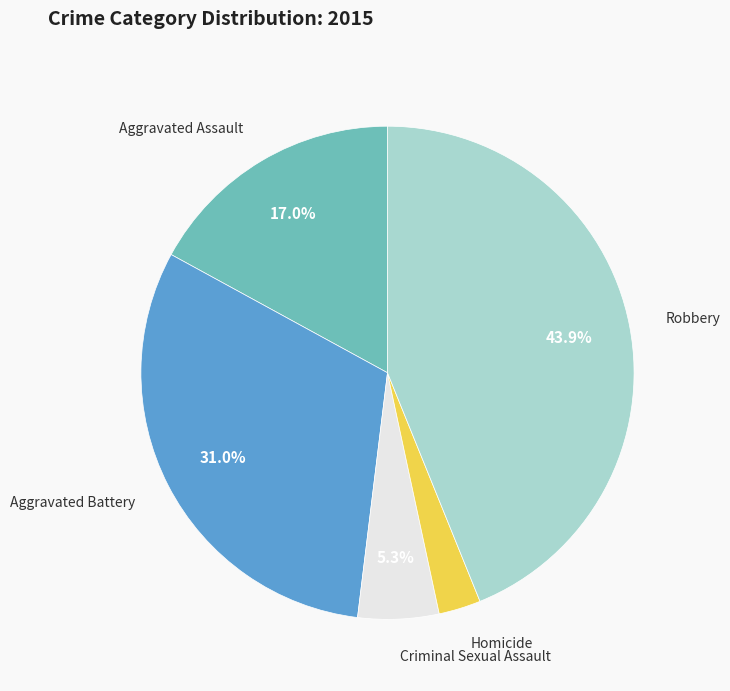

Does any single category account for the majority?

No